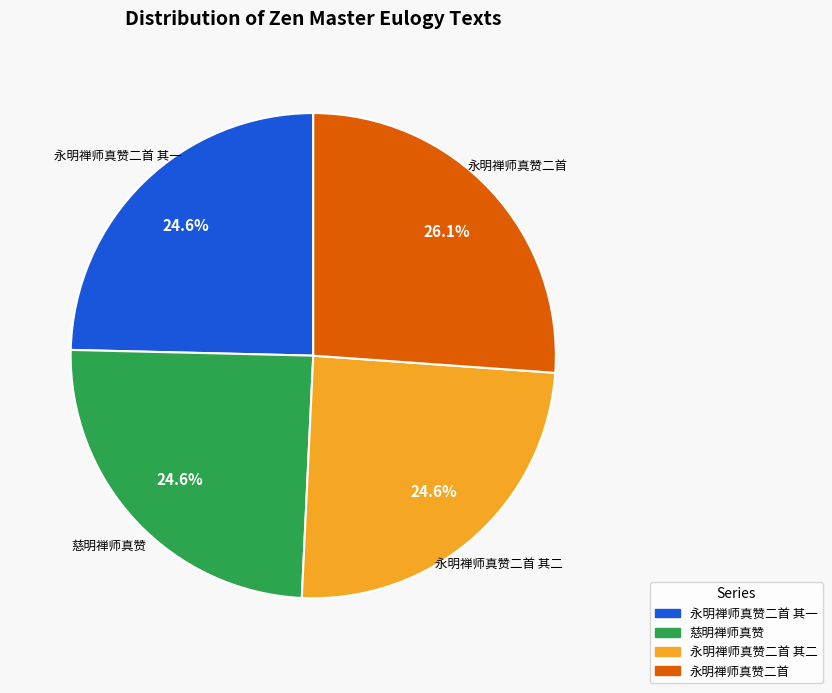

To the nearest percent, what is the average slice percentage?

25%